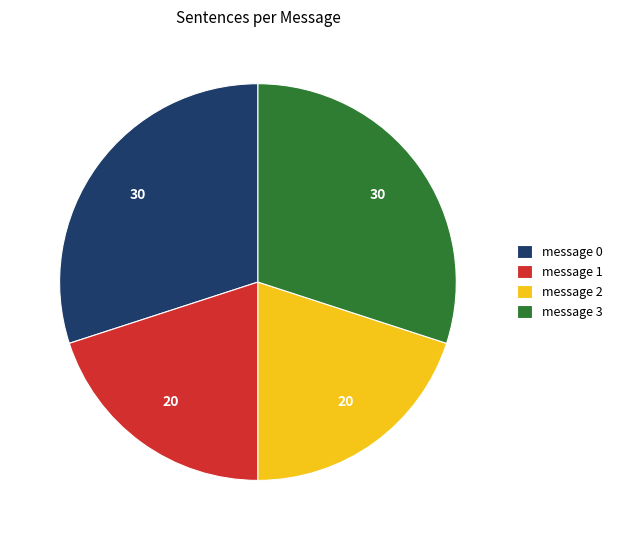

The message 0 slice represents 18% of the pie. True or false?

False